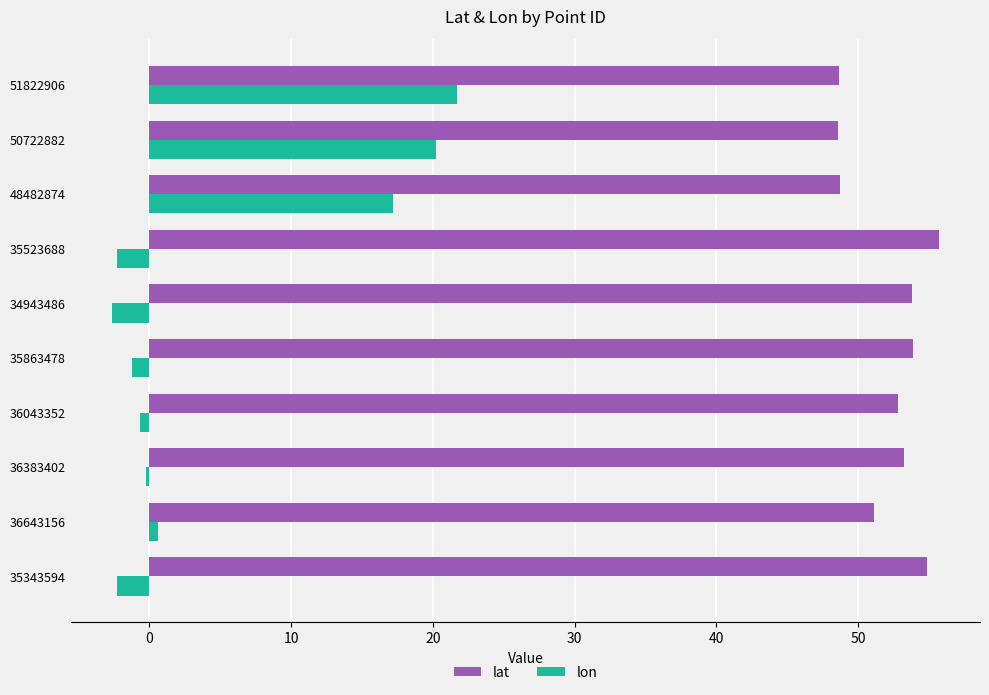

Rank the series by their average value, from lowest to highest.

lon, lat